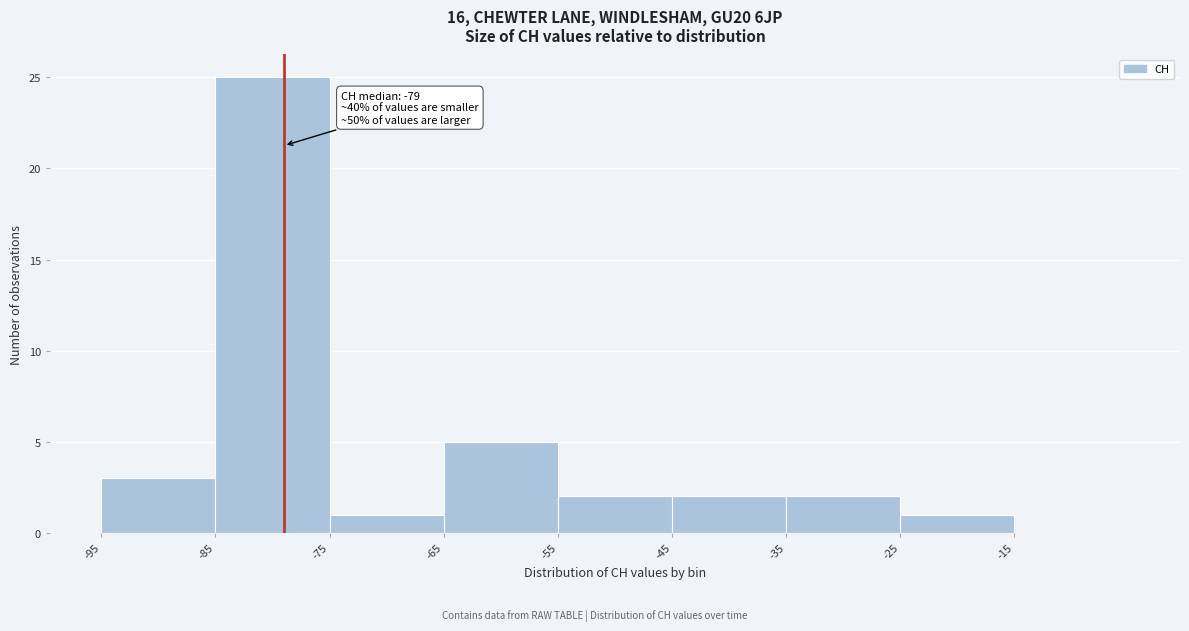

Which range on the x-axis has the tallest bar?

-85 to -75